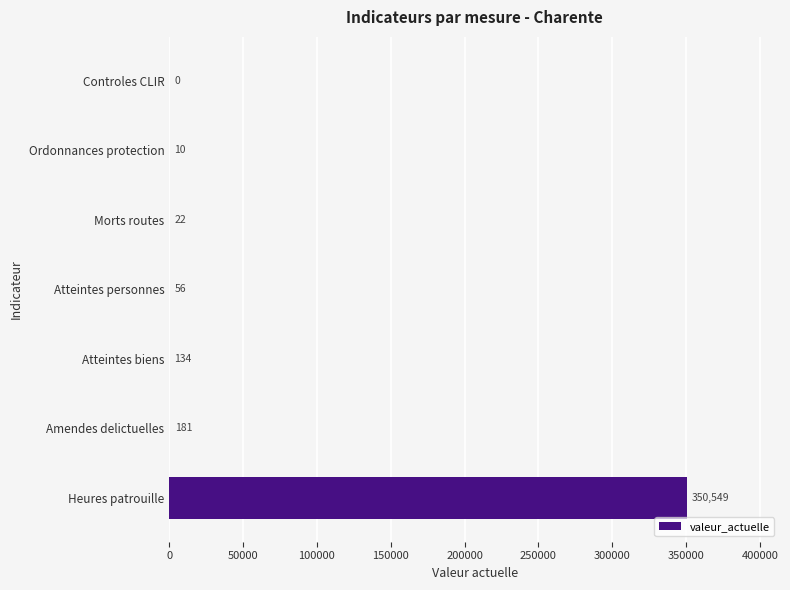

What value does the data have at Atteintes personnes?

56